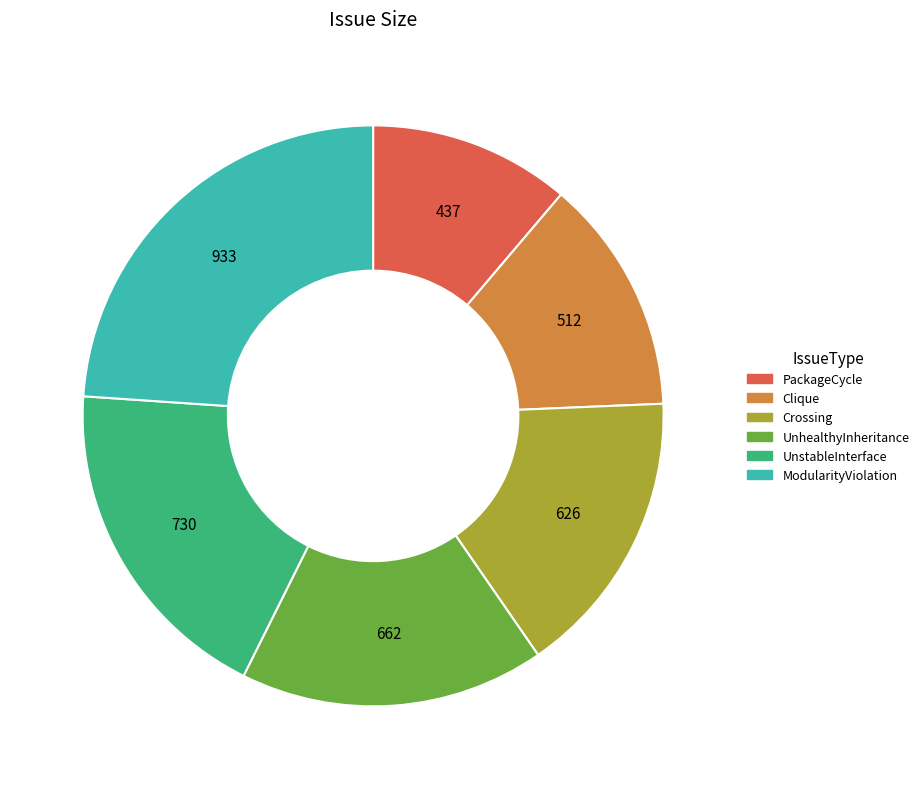

True or false: ModularityViolation accounts for 24% of the total.

True